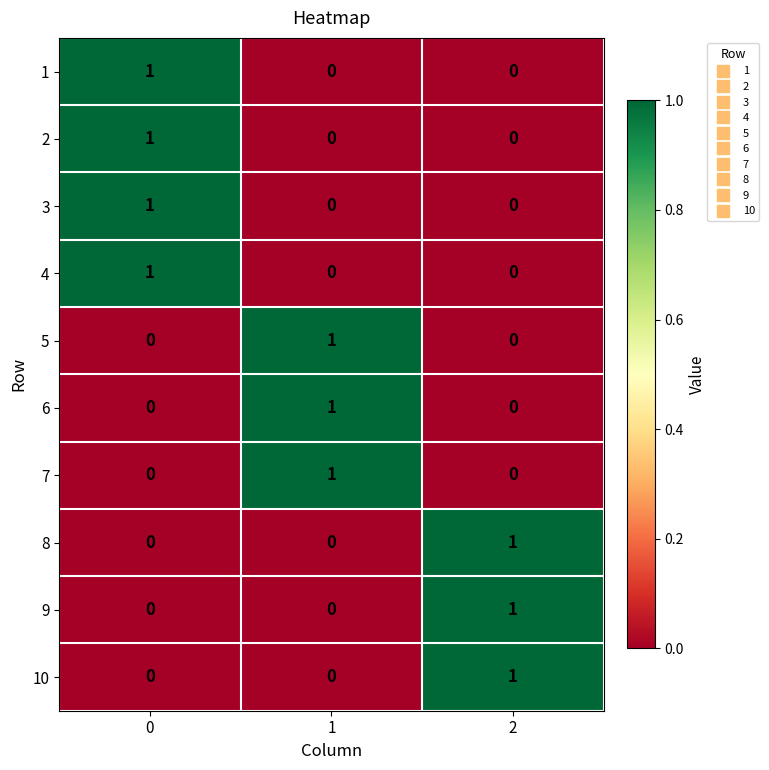

Is it true that 4 equals 0 at 2?

True